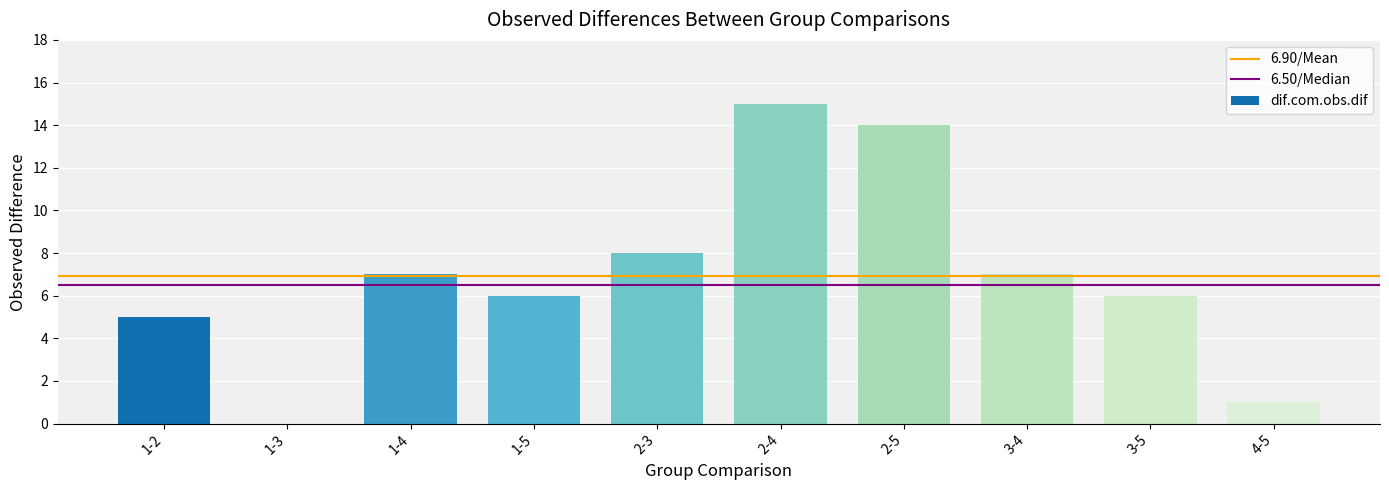

What is the greatest value displayed?

15